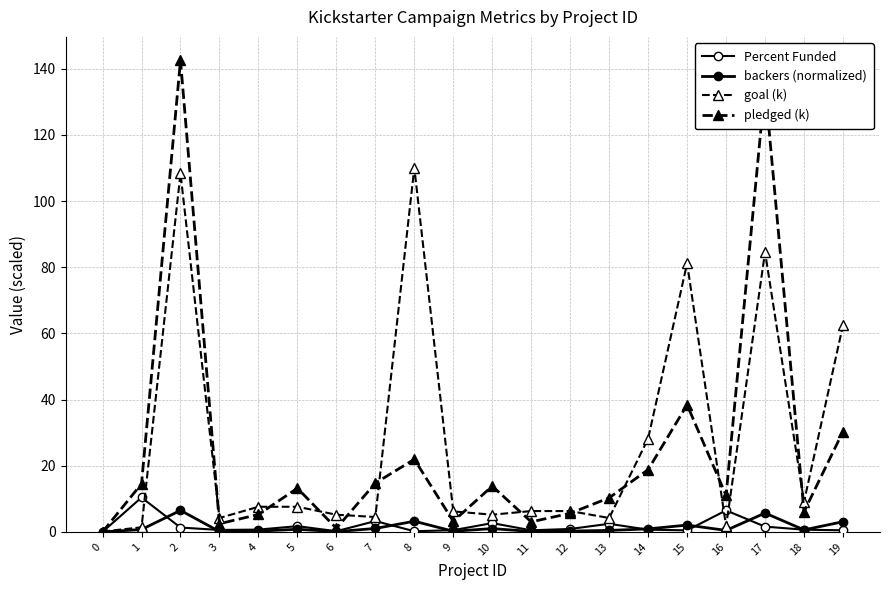

True or false: backers (normalized) and goal (k) cross at least once.

False